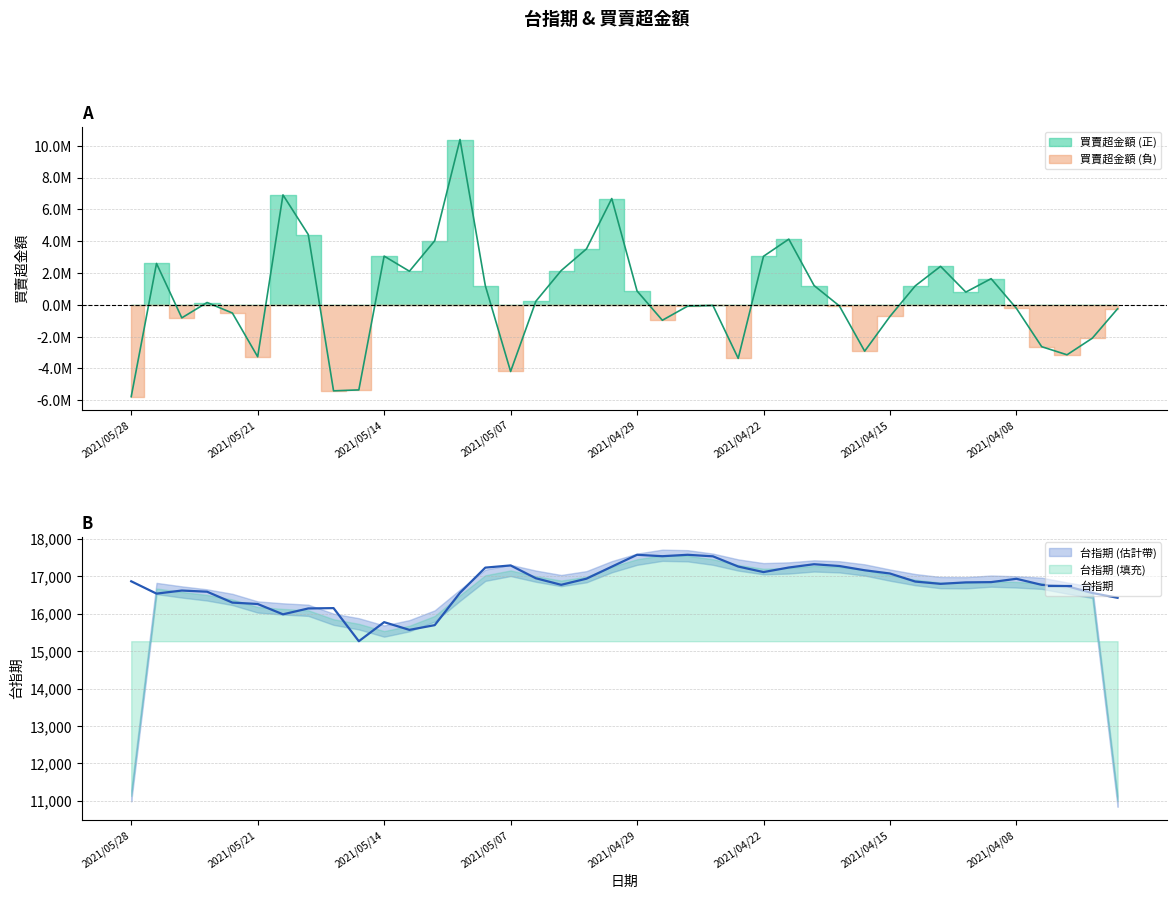

At which label is the value closest to 16417?

39